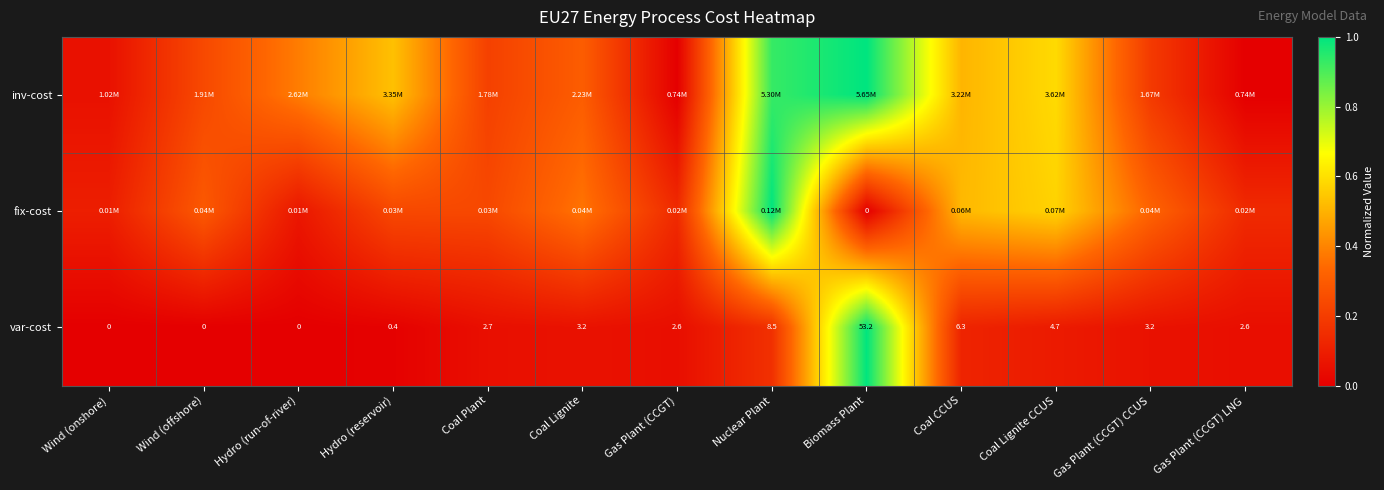

Which has a higher value, Gas Plant (CCGT) LNG or Nuclear Plant?

Nuclear Plant